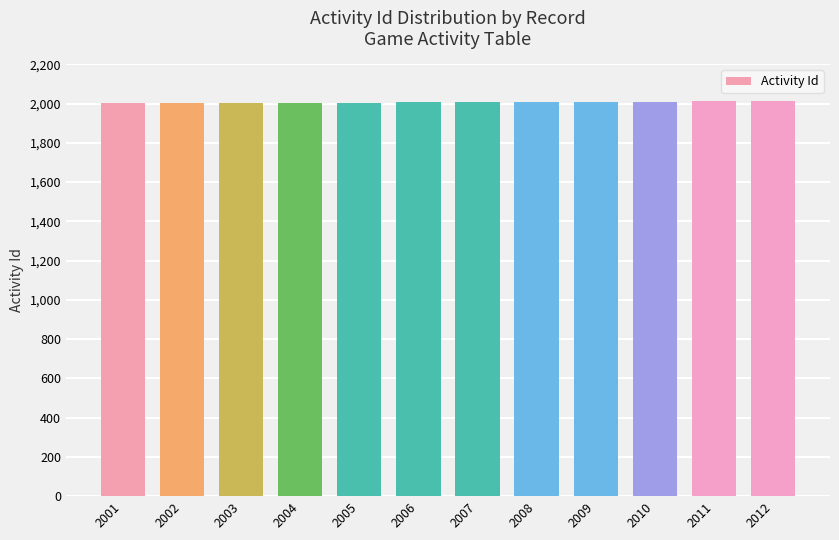

What is the ratio of the value at 2007 to the value at 2008?

1.0